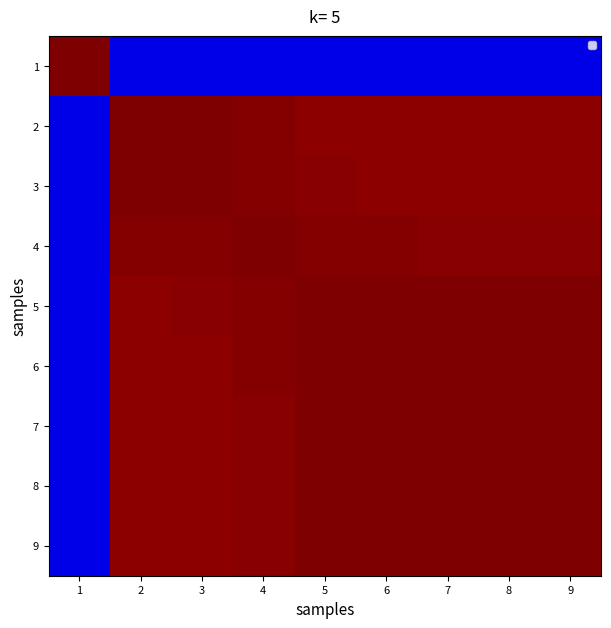

Reading left to right, extract all data points from this chart.

1: 1=1.0	2=0.1	3=0.1	4=0.1	5=0.1	6=0.1	7=0.1	8=0.1	9=0.1
2: 1=0.1	2=1.0	3=1.0	4=1.0	5=1.0	6=1.0	7=1.0	8=1.0	9=1.0
3: 1=0.1	2=1.0	3=1.0	4=1.0	5=1.0	6=1.0	7=1.0	8=1.0	9=1.0
4: 1=0.1	2=1.0	3=1.0	4=1.0	5=1.0	6=1.0	7=1.0	8=1.0	9=1.0
5: 1=0.1	2=1.0	3=1.0	4=1.0	5=1.0	6=1.0	7=1.0	8=1.0	9=1.0
6: 1=0.1	2=1.0	3=1.0	4=1.0	5=1.0	6=1.0	7=1.0	8=1.0	9=1.0
7: 1=0.1	2=1.0	3=1.0	4=1.0	5=1.0	6=1.0	7=1.0	8=1.0	9=1.0
8: 1=0.1	2=1.0	3=1.0	4=1.0	5=1.0	6=1.0	7=1.0	8=1.0	9=1.0
9: 1=0.1	2=1.0	3=1.0	4=1.0	5=1.0	6=1.0	7=1.0	8=1.0	9=1.0